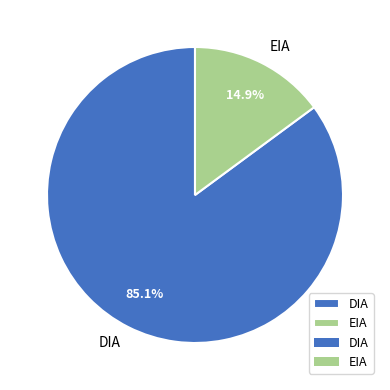

Approximately how many times larger is the value at EIA compared to DIA?

0.2